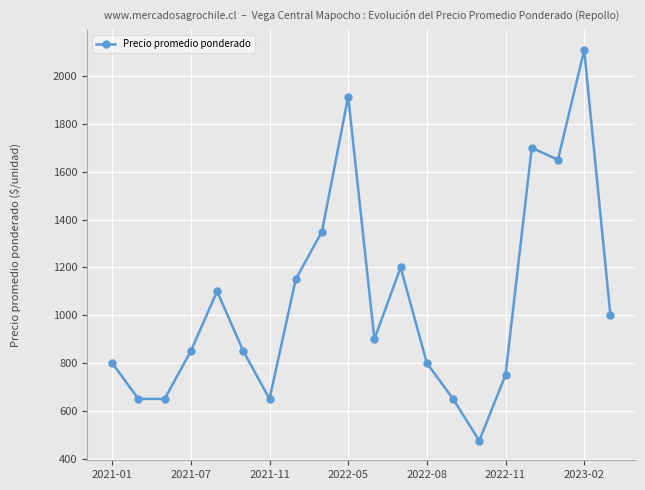

True or false: the data has more than 2 interior local peaks.

True